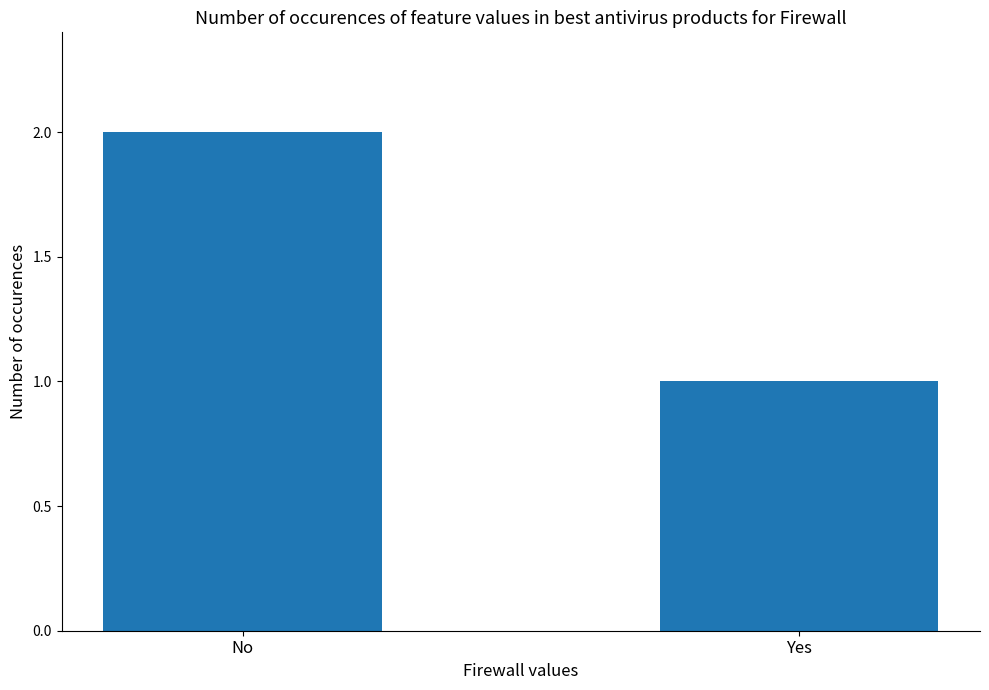

What is the greatest value displayed?

2